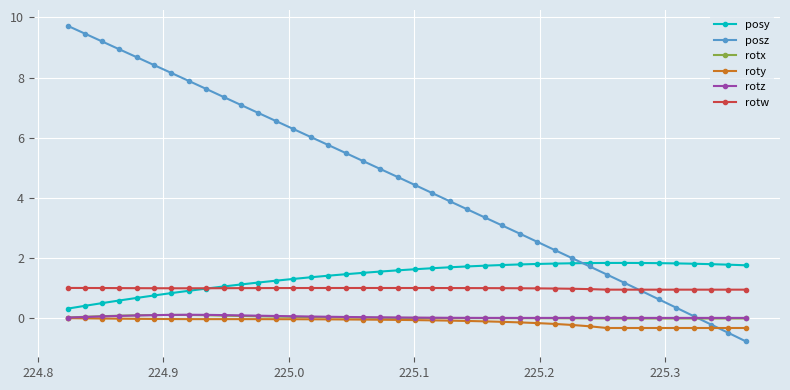

Which series has the largest range (max minus min)?

posz